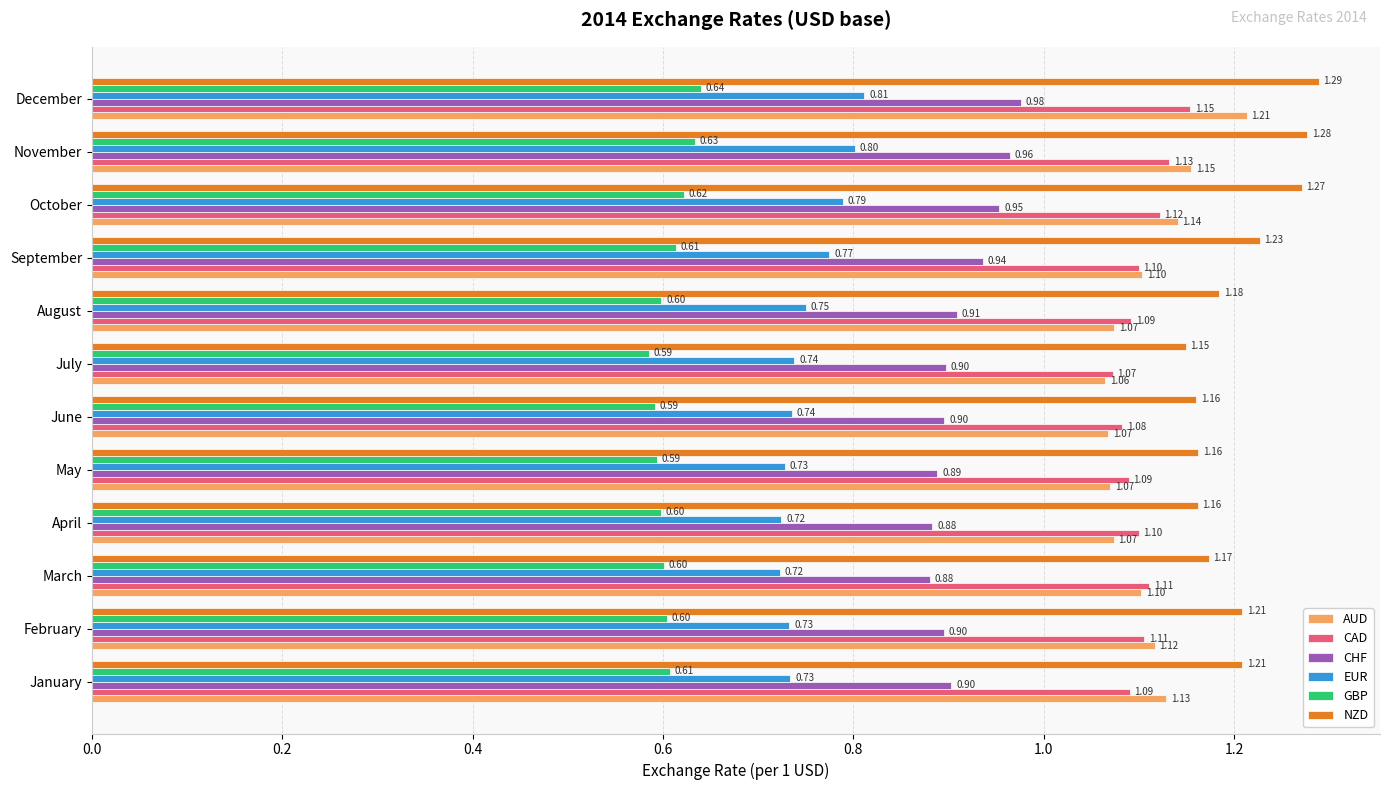

Is the value of GBP at December greater than the value of AUD at October?

No